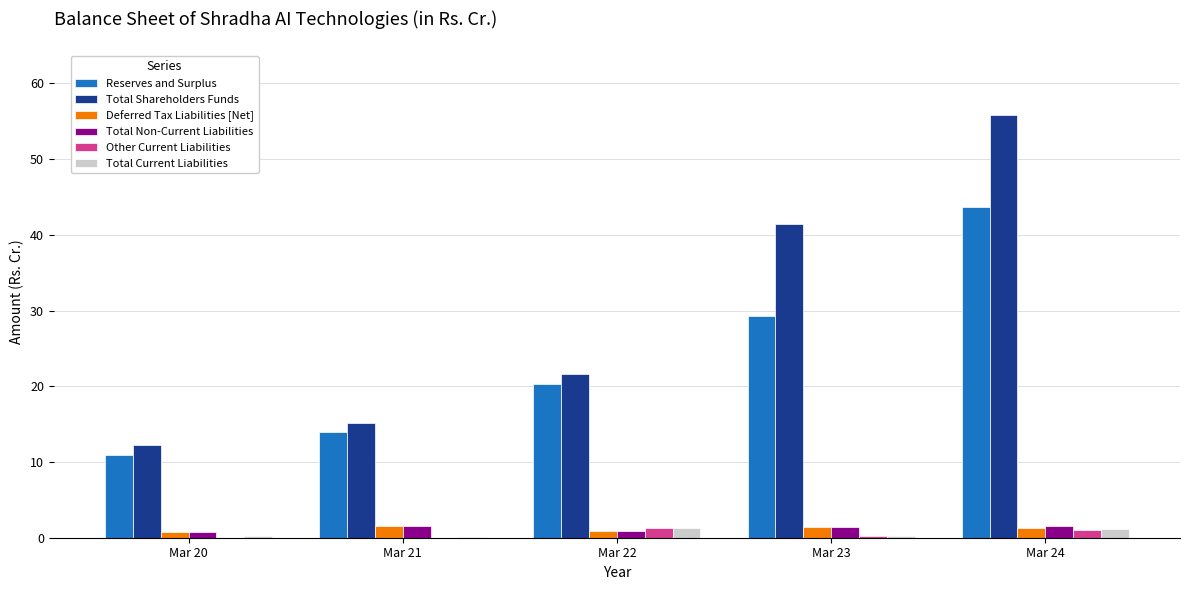

Which category has the highest value across all series?

Mar 24